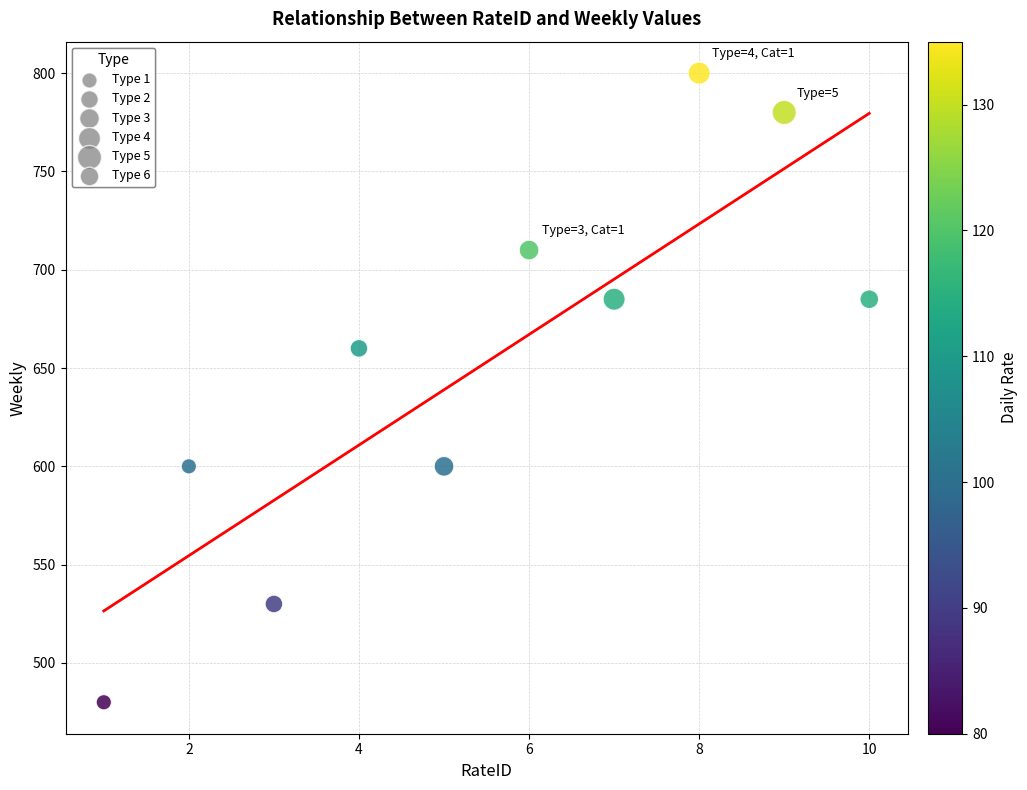

What Y value in the scatter plot is closest to 640?

660